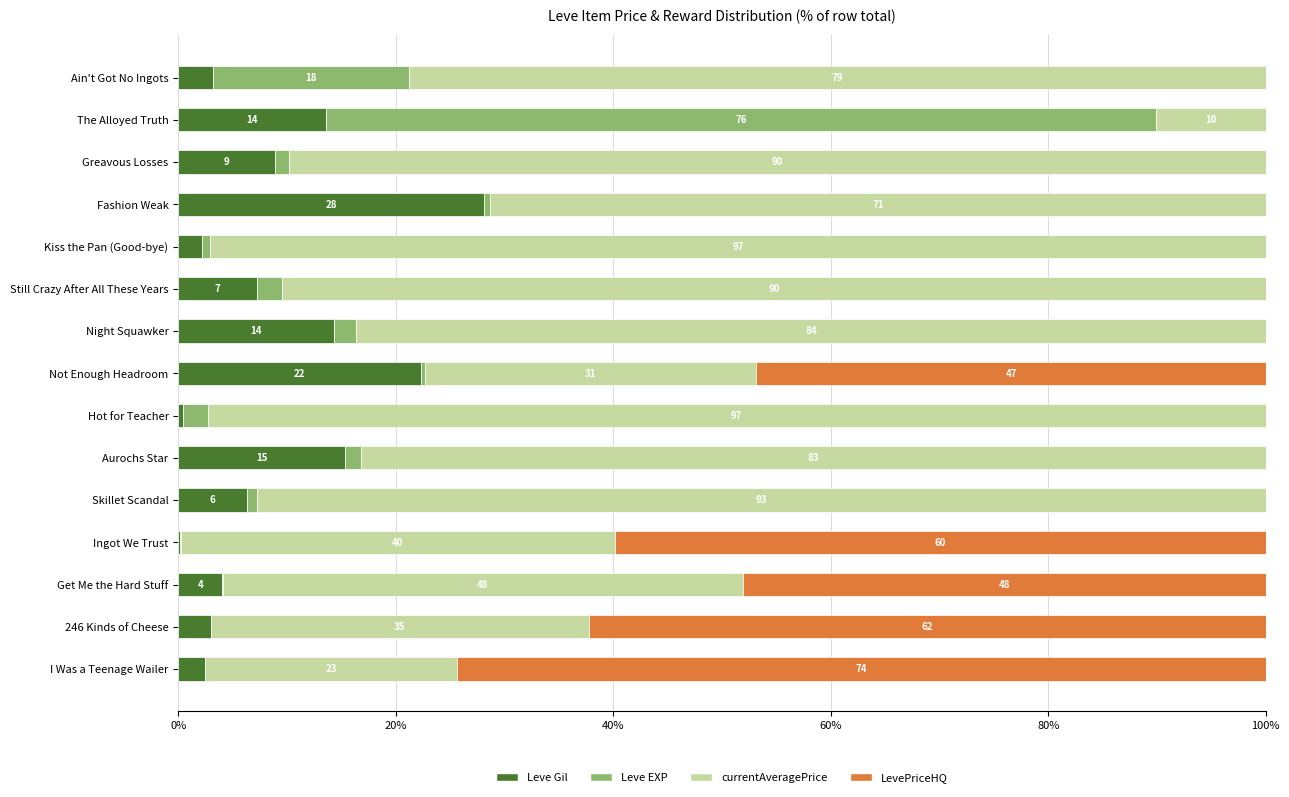

Read the Leve Gil value at Get Me the Hard Stuff.

4.0